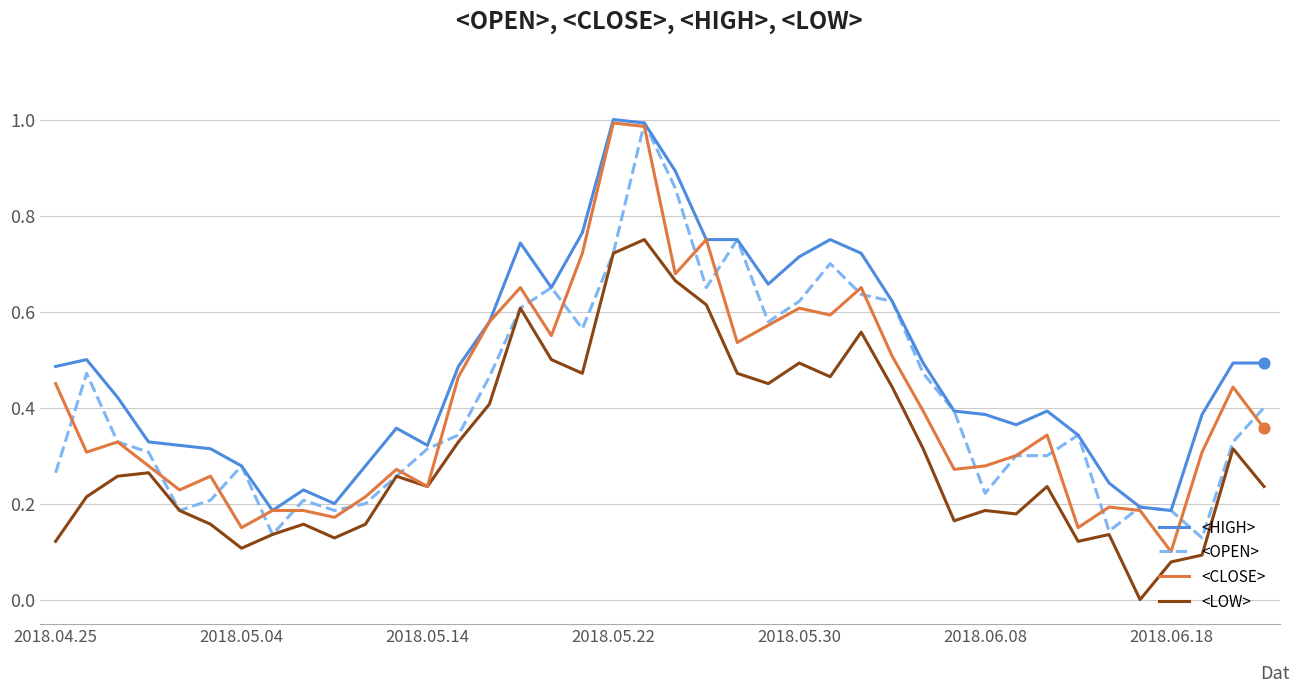

Which series has the largest total across all categories?

<HIGH>